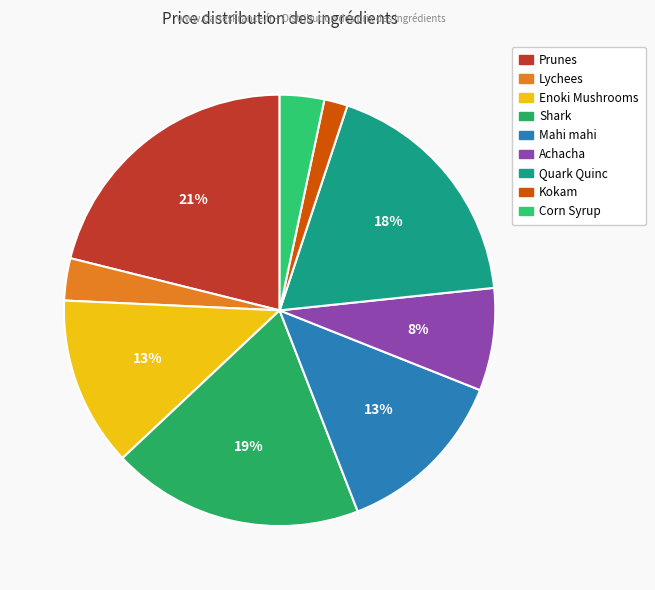

Does any single category account for the majority?

No